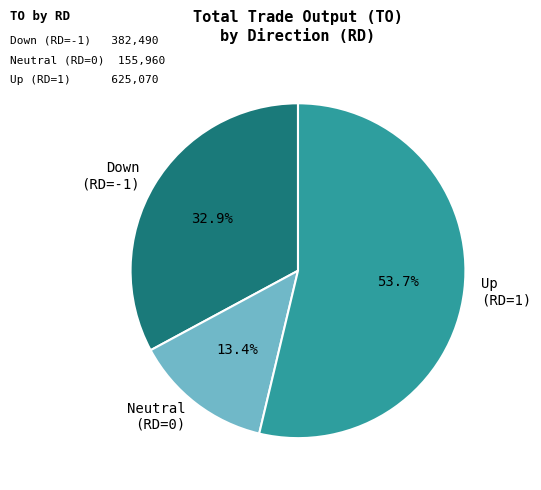

Is there any slice that represents more than half of the pie?

Yes